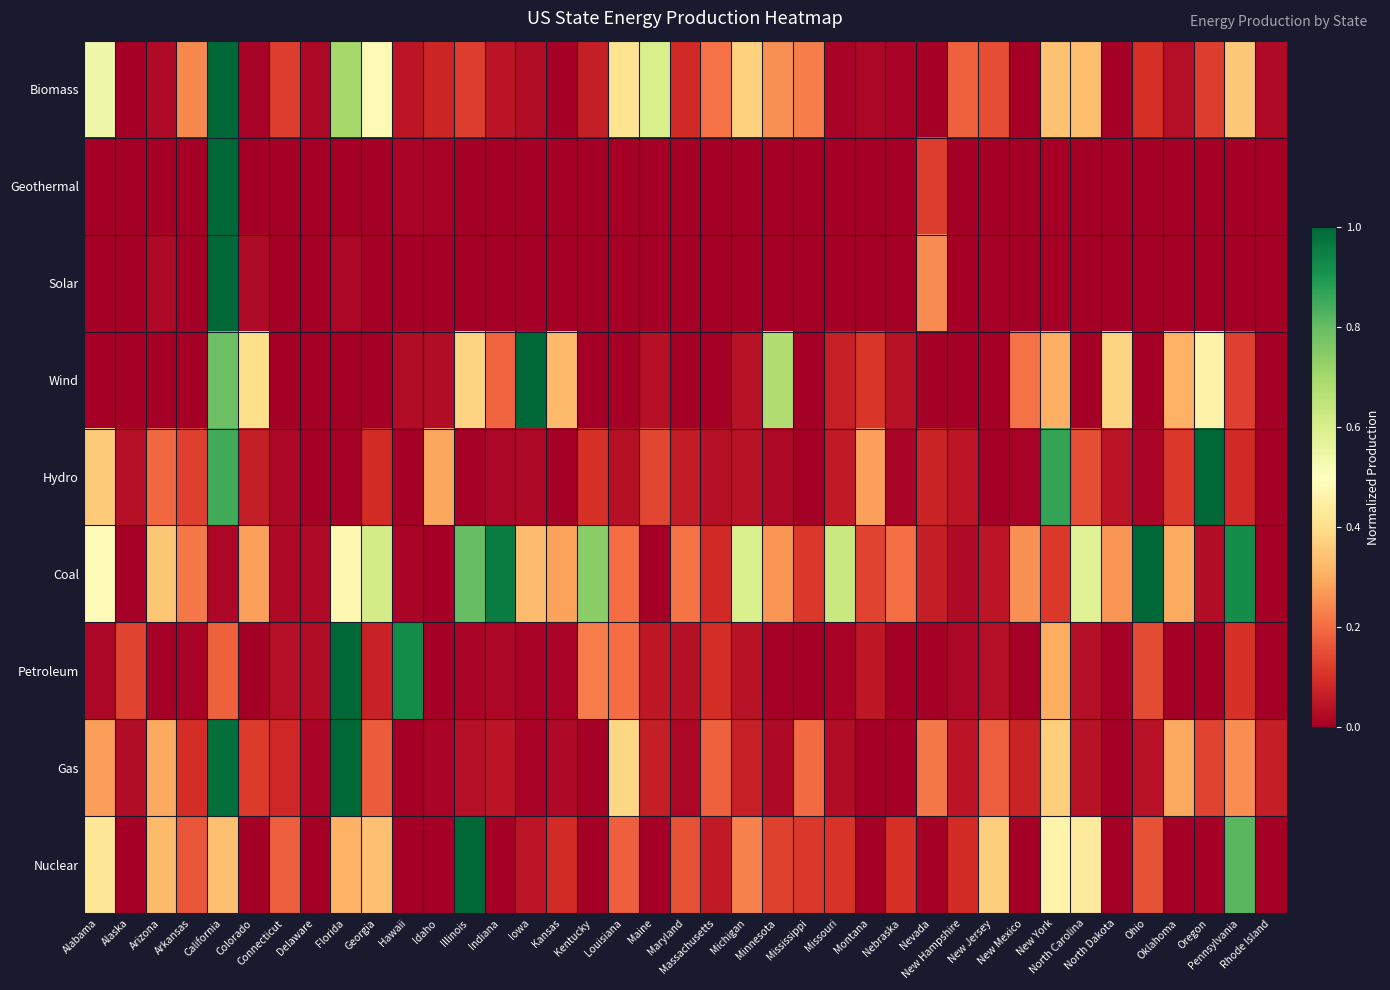

Between Minnesota and North Dakota, which series saw the biggest shift?

Wind